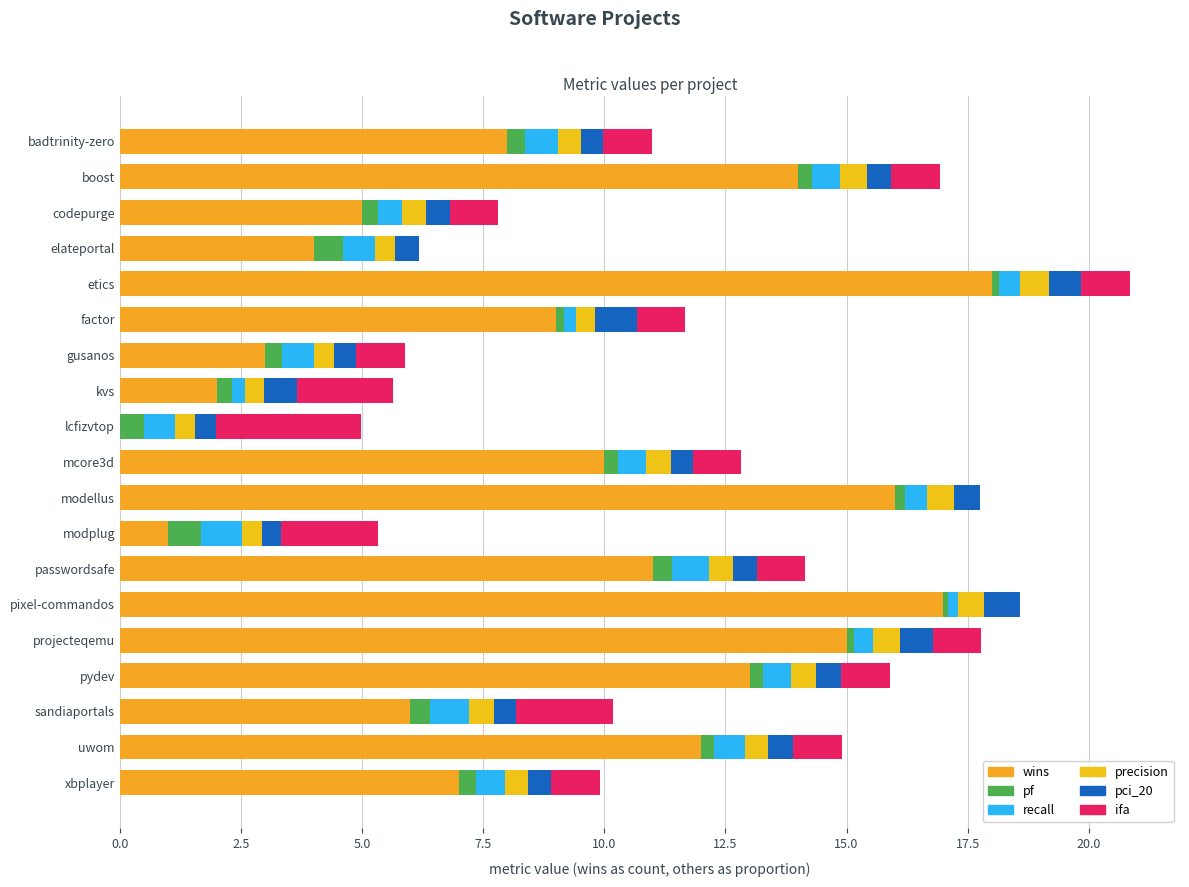

Which series has the largest total across all categories?

wins